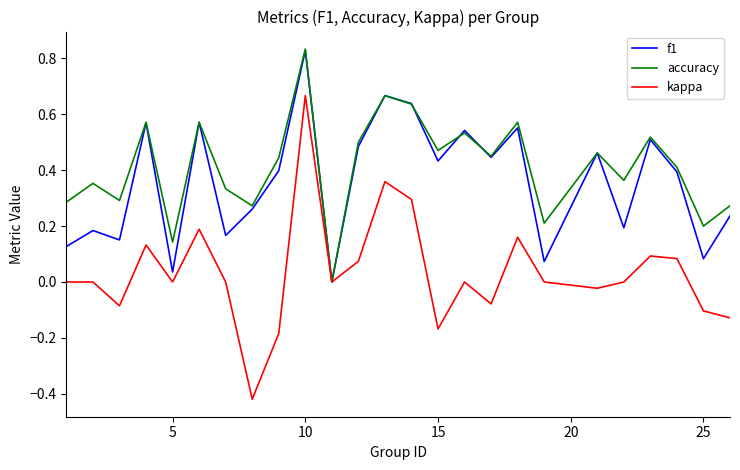

Which series has the largest range (max minus min)?

kappa